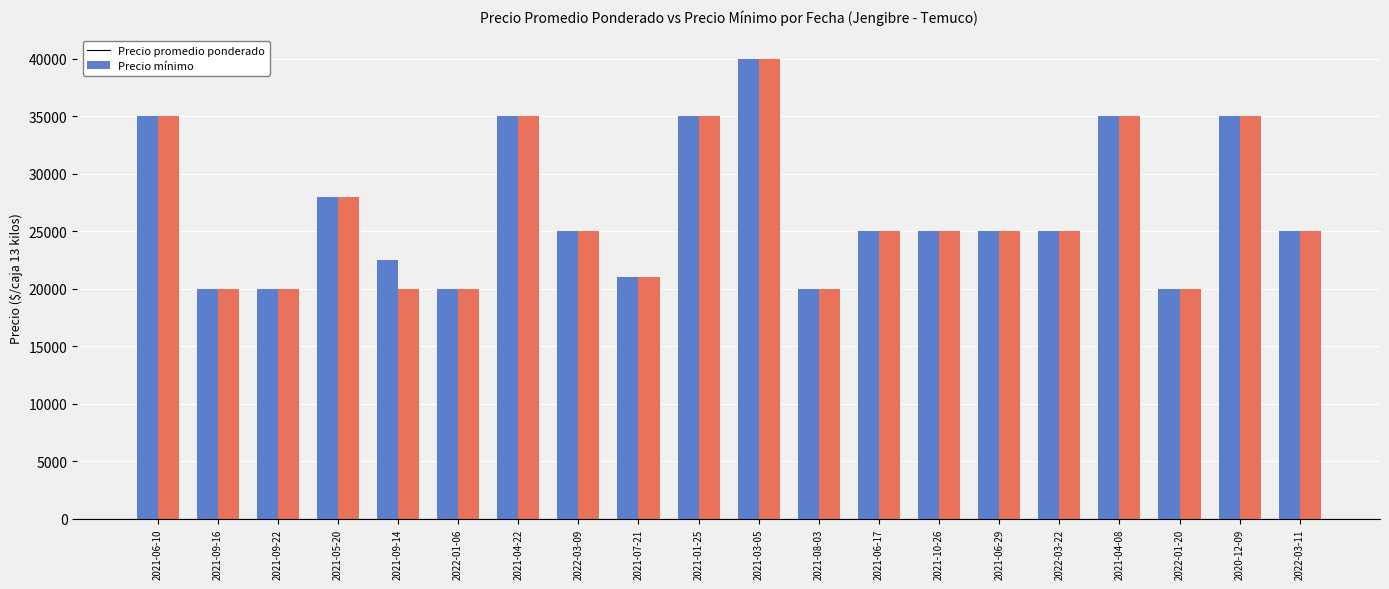

What is the sum of the Precio mínimo values at 2021-09-16 and 2022-03-22?

45000